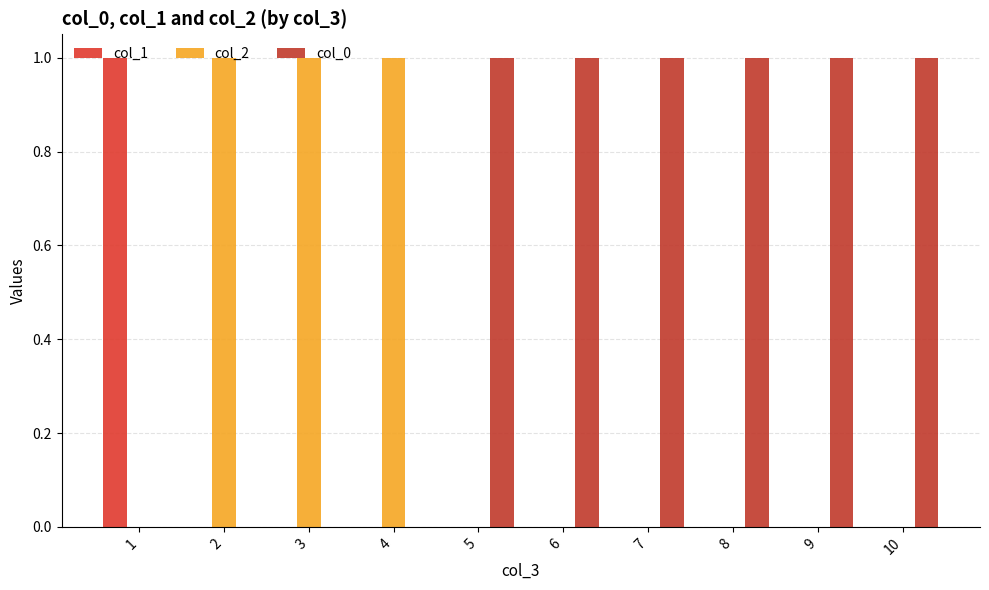

What are all the series names shown in the legend?

col_1, col_2, col_0